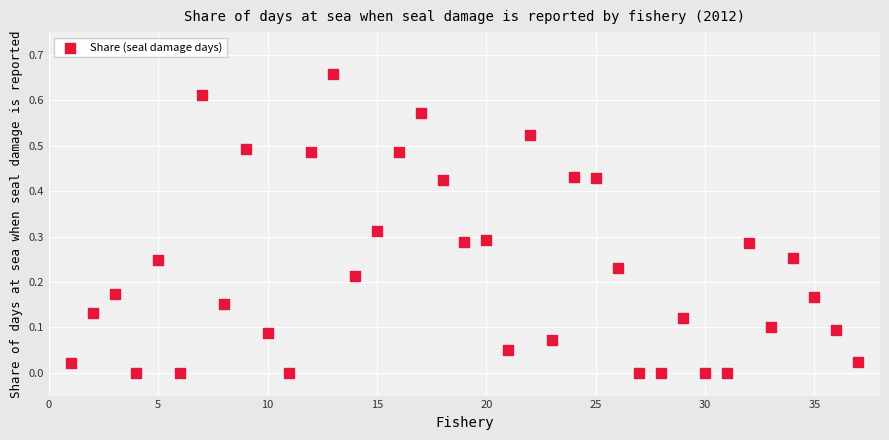

What is the range of X values (max minus min)?

36.0